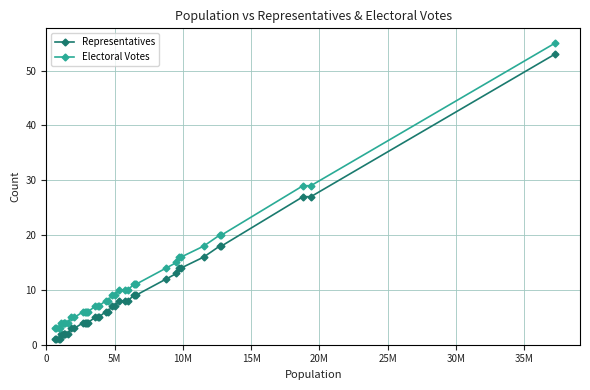

What is the maximum value shown in the chart?

55